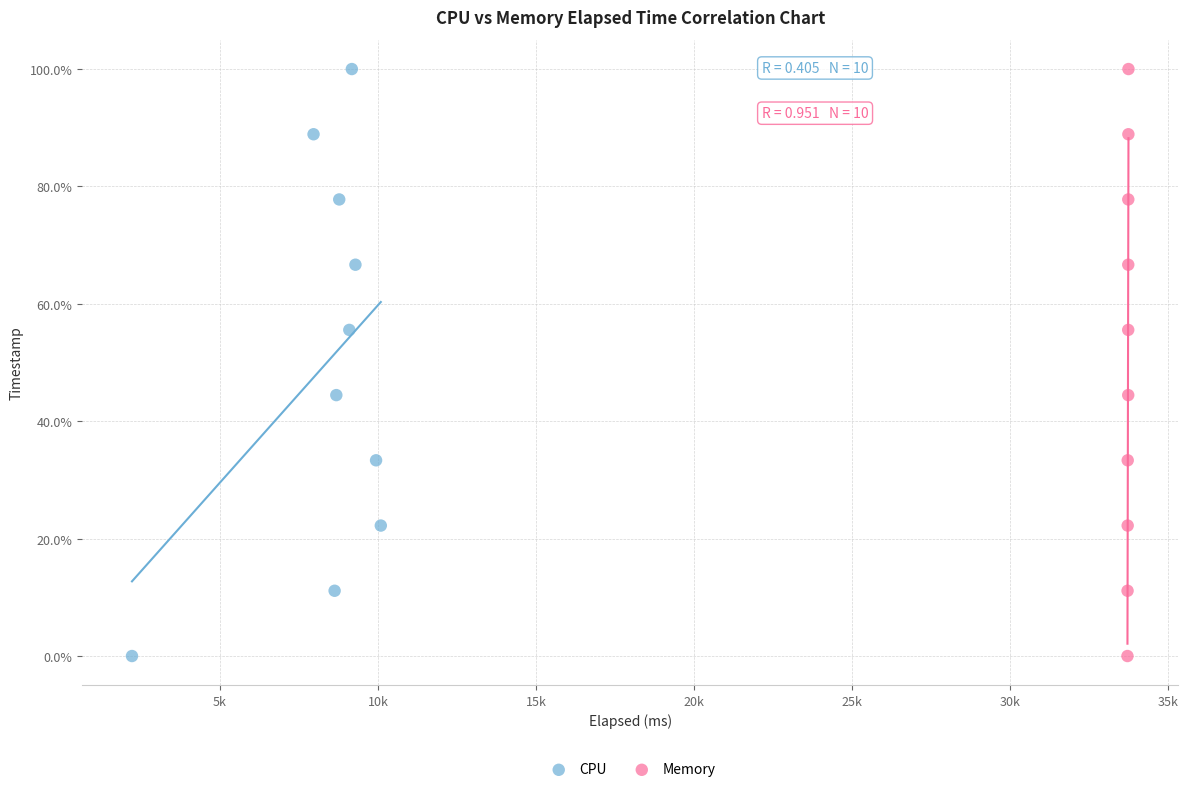

What are all the series names shown in the legend?

CPU, Memory